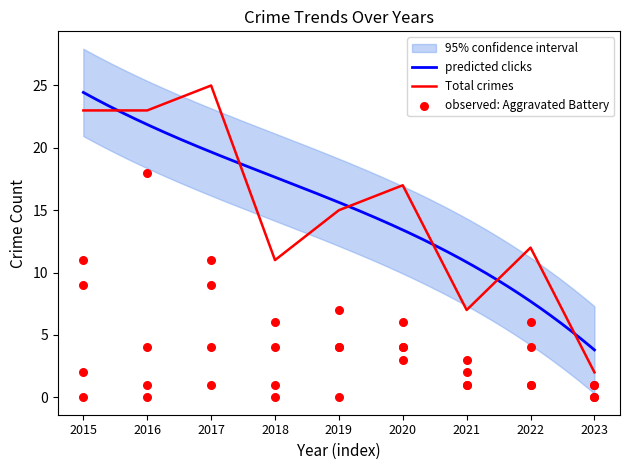

Which series reaches the maximum Y coordinate?

Total